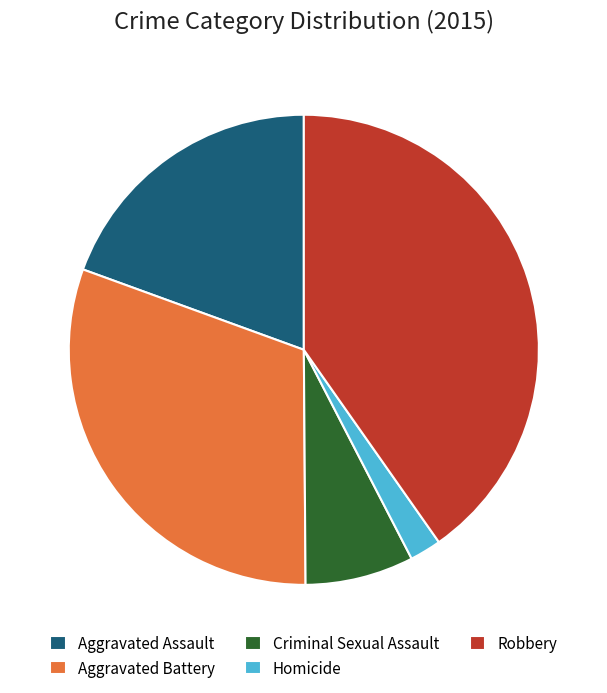

How many slices are in this pie chart?

5